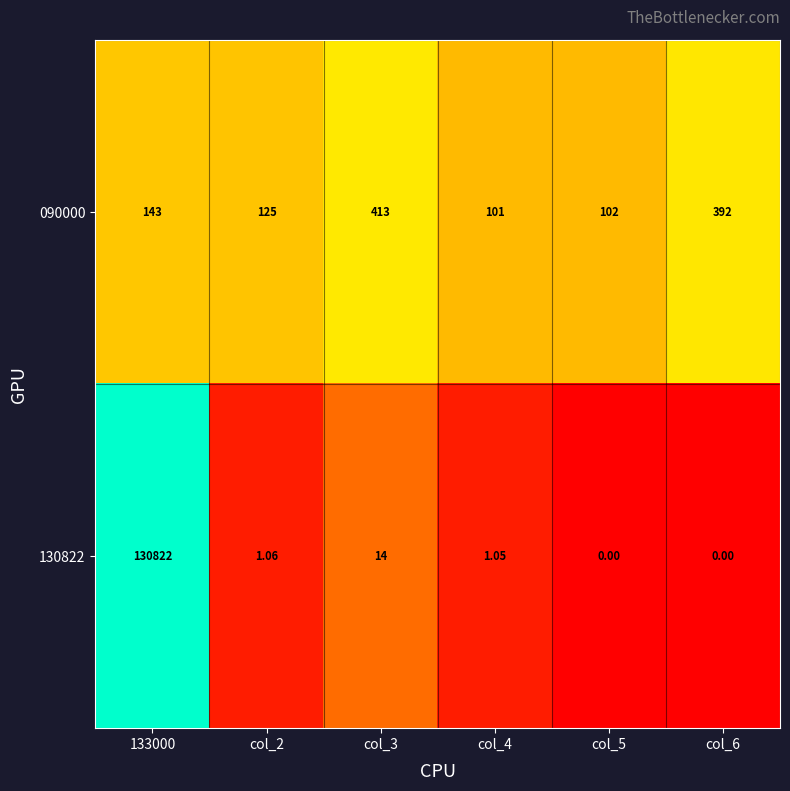

How many categories are shown in the chart?

6